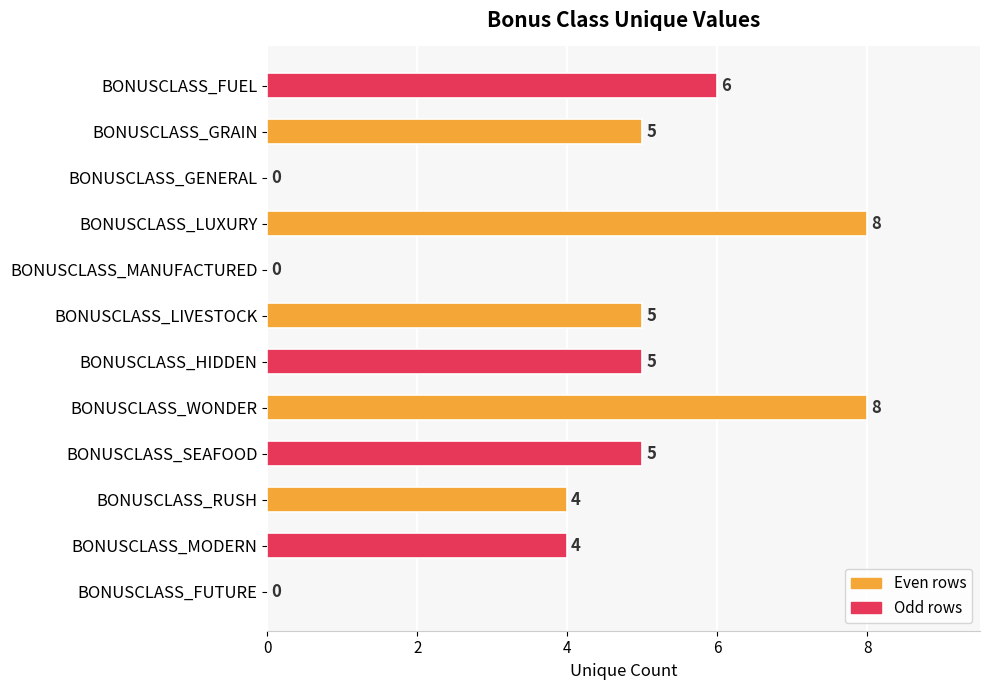

Are the bars horizontal?

Yes